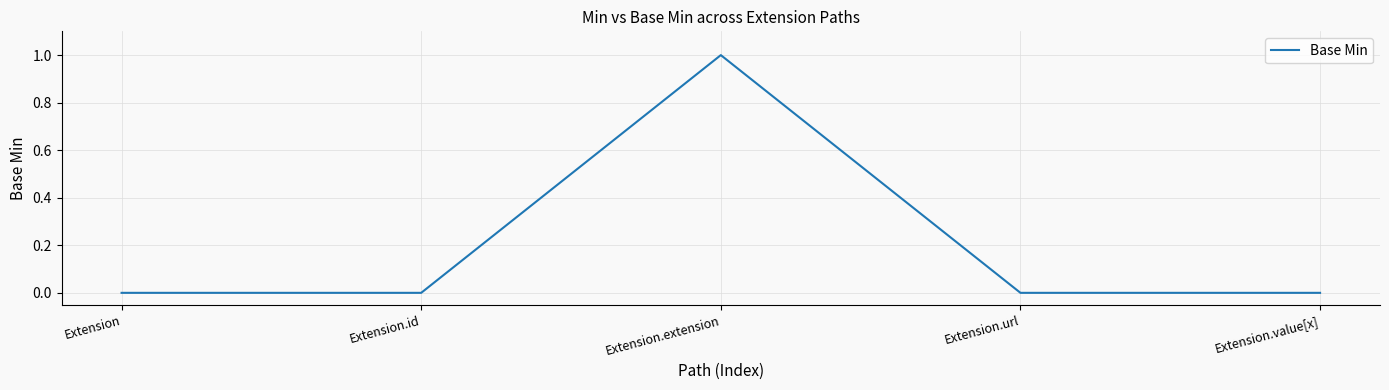

Between Extension.value[x] and Extension.extension, which is larger?

Extension.extension